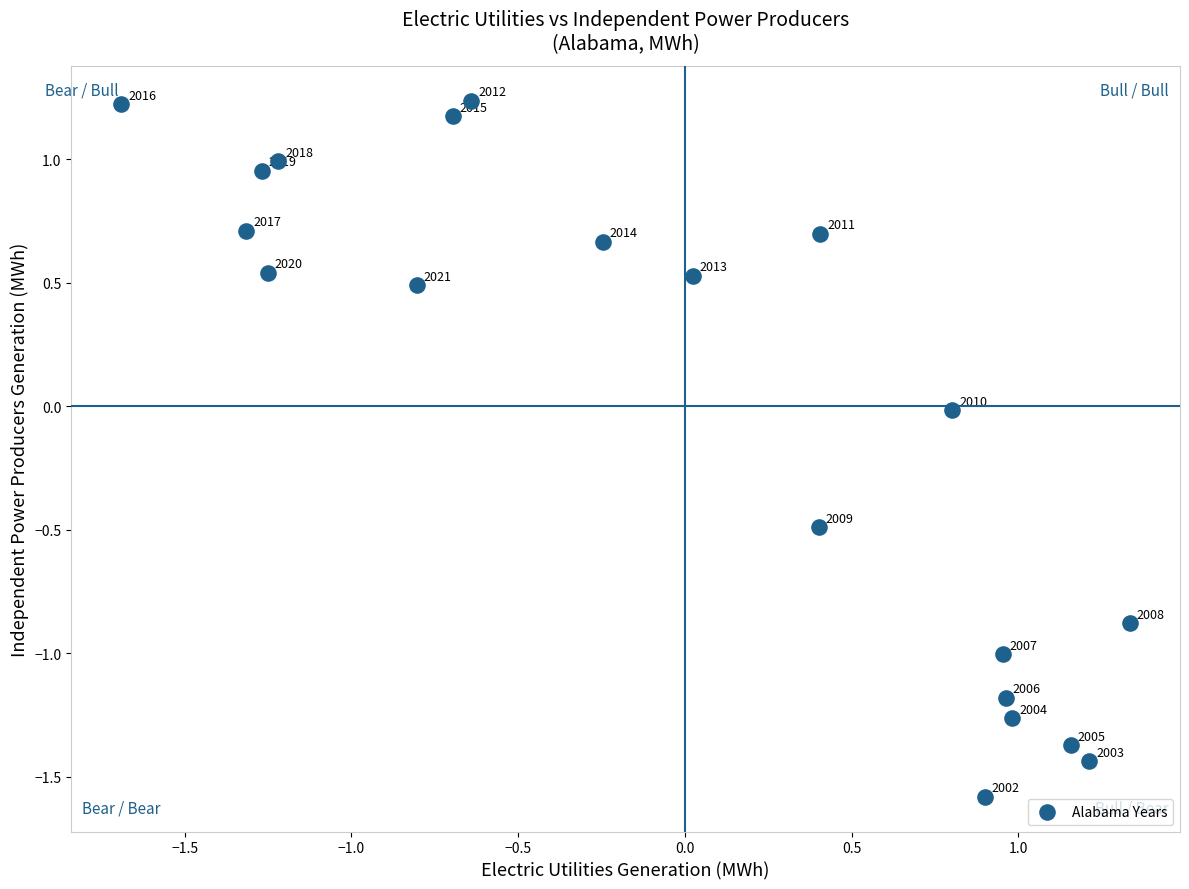

What is the range of Y values (max minus min)?

2.8